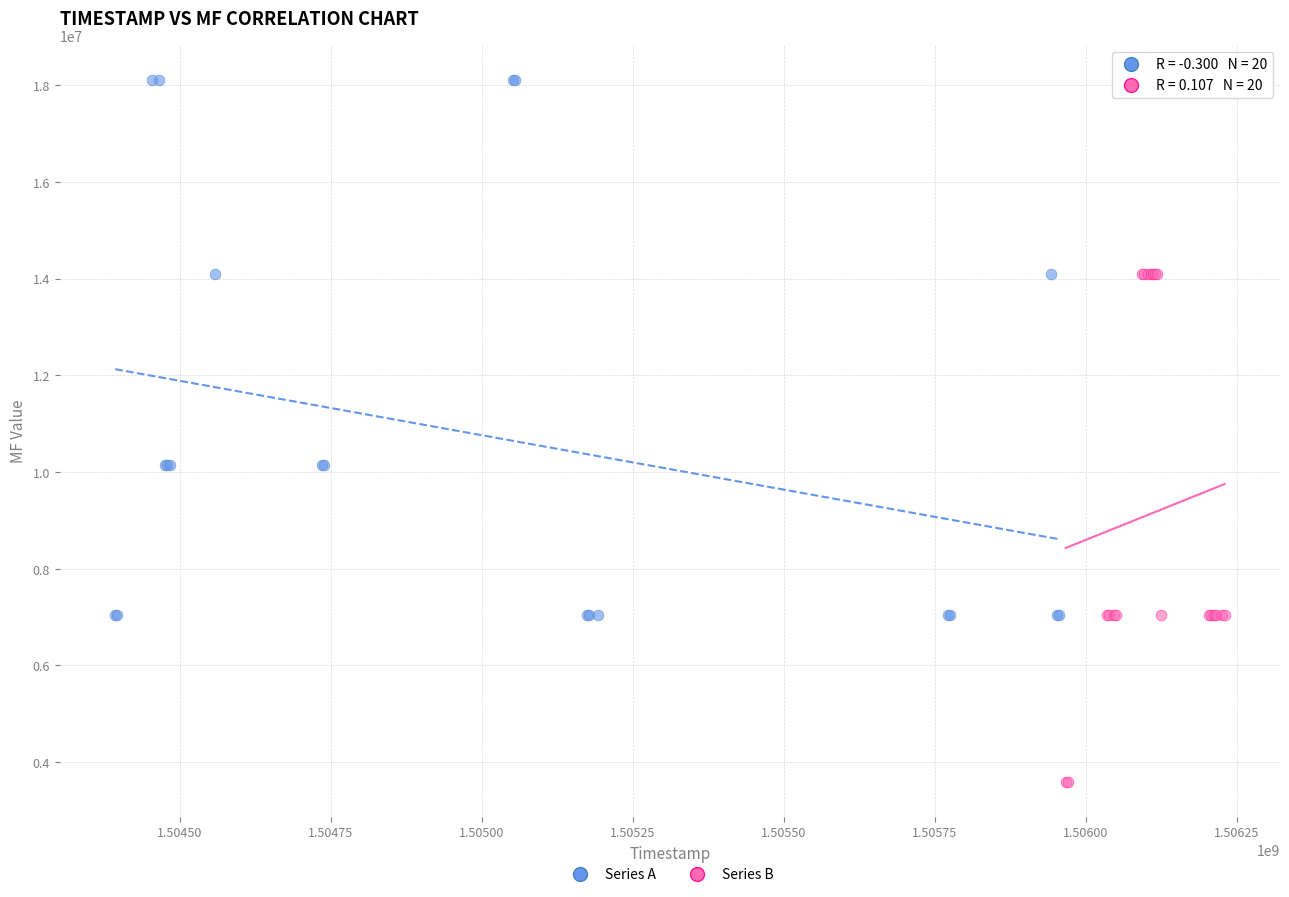

Which series contains the highest Y value?

Series A